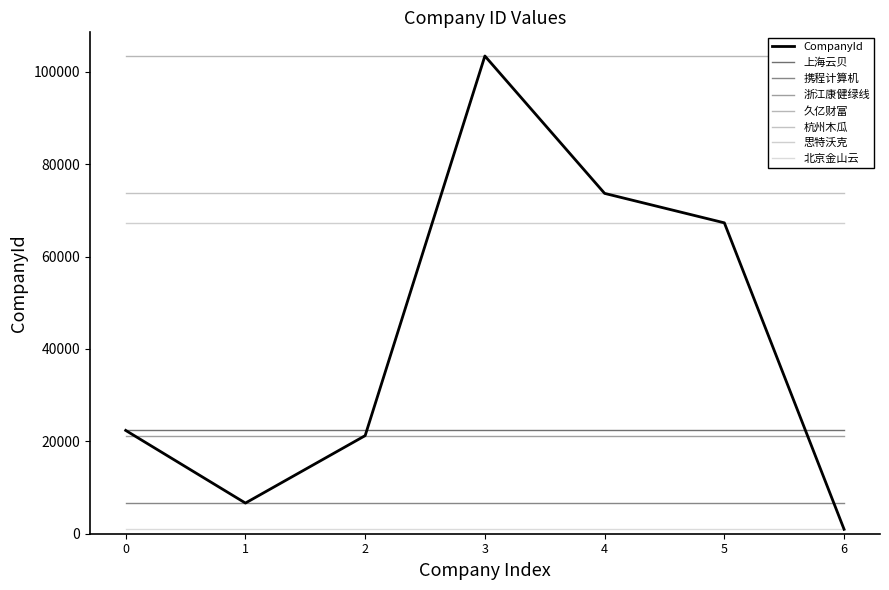

Rank the categories by value from lowest to highest.

6, 1, 2, 0, 5, 4, 3